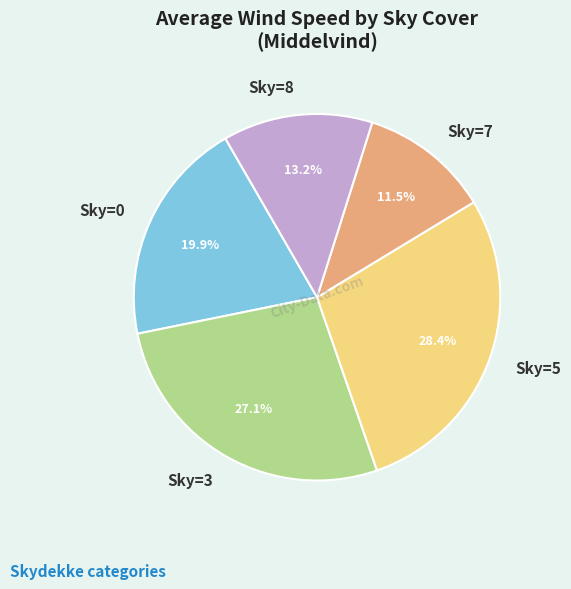

Which has a higher value, Sky=0 or Sky=8?

Sky=0